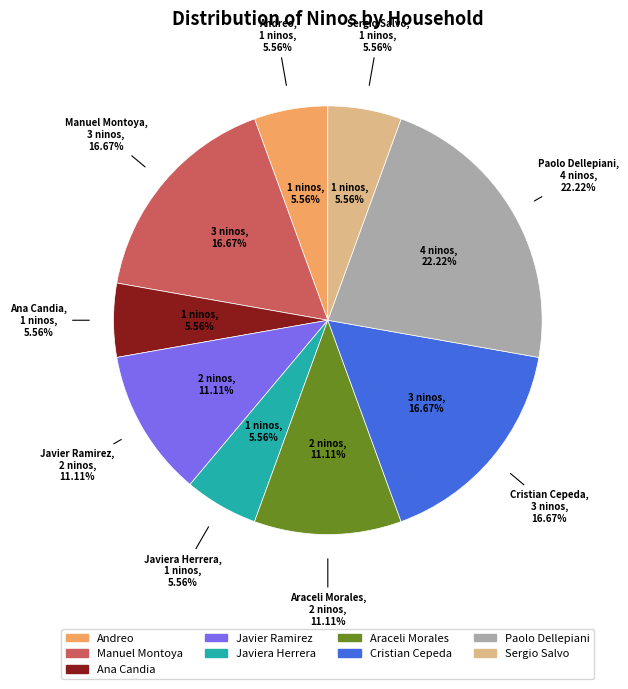

Is Javiera Herrera the majority of the pie?

No